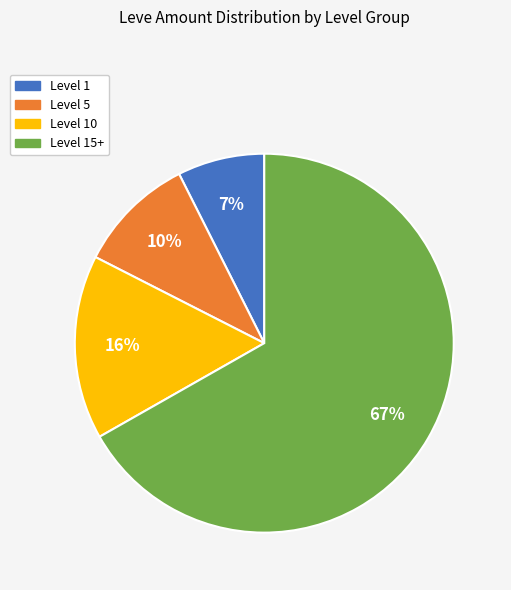

Does any single category account for the majority?

Yes